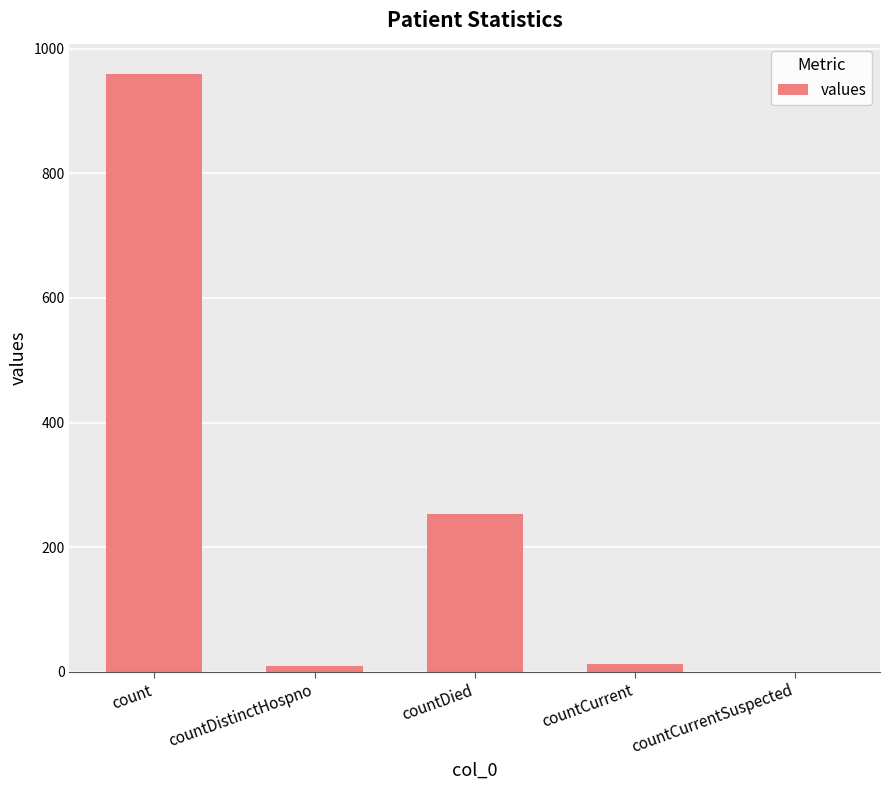

What is the change in value from count to countDied?

-707